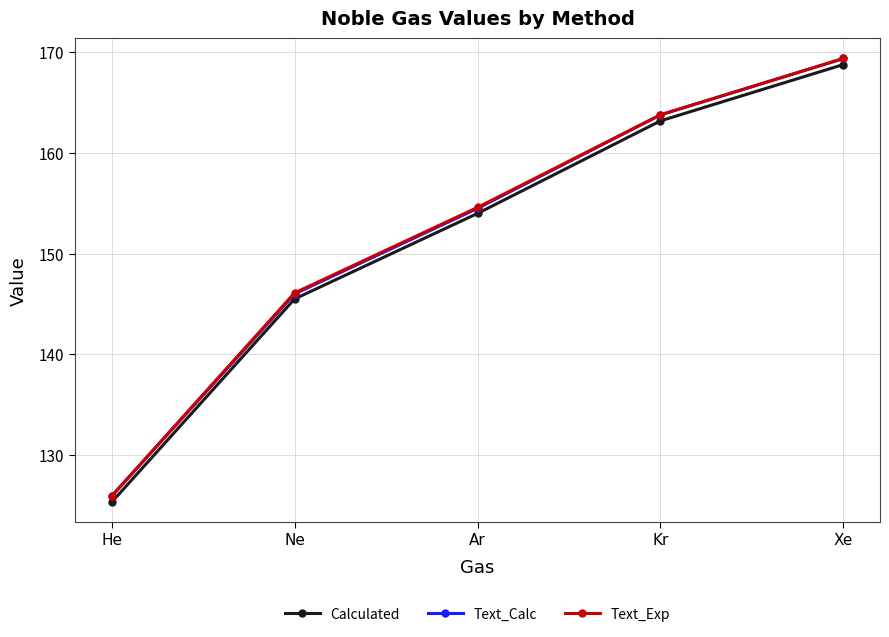

What is the difference between the Text_Exp values at Xe and Ne?

23.3